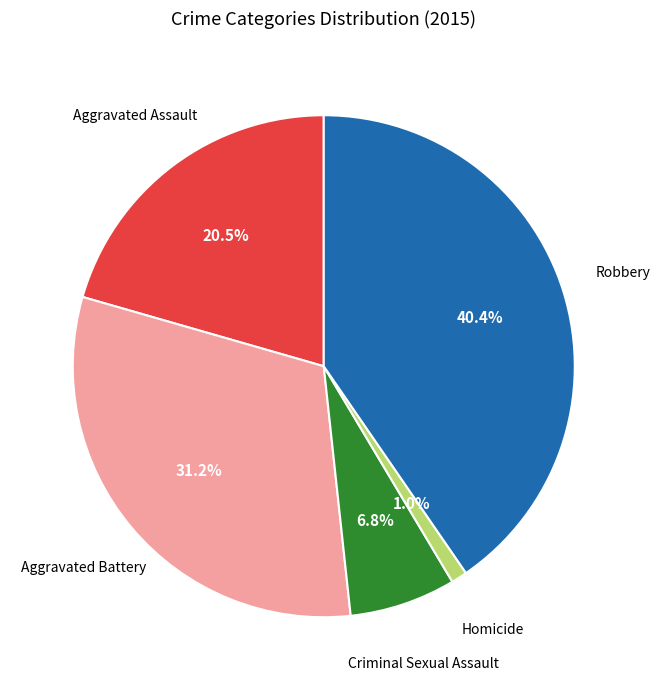

Is there any slice that represents more than half of the pie?

No